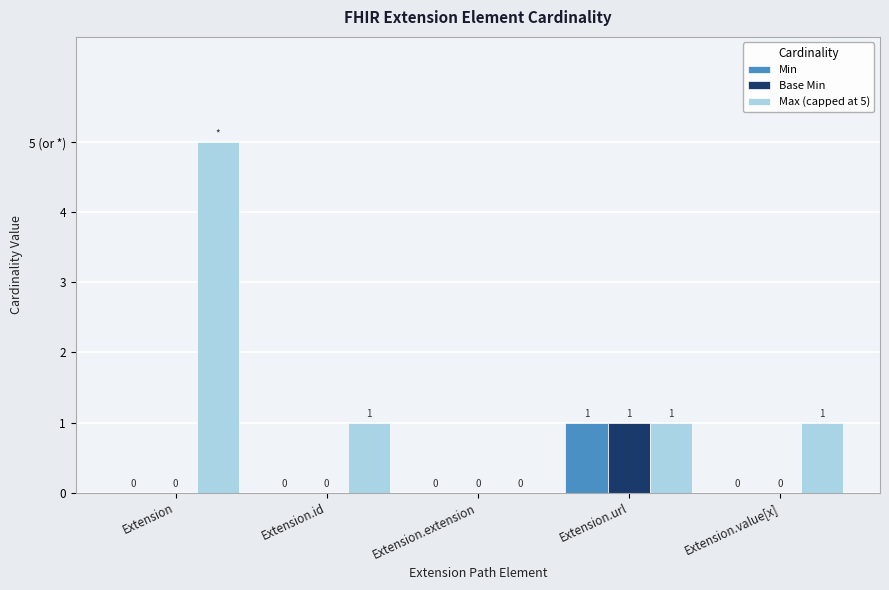

What is the difference between the maximum and minimum values in the Base Min series?

1